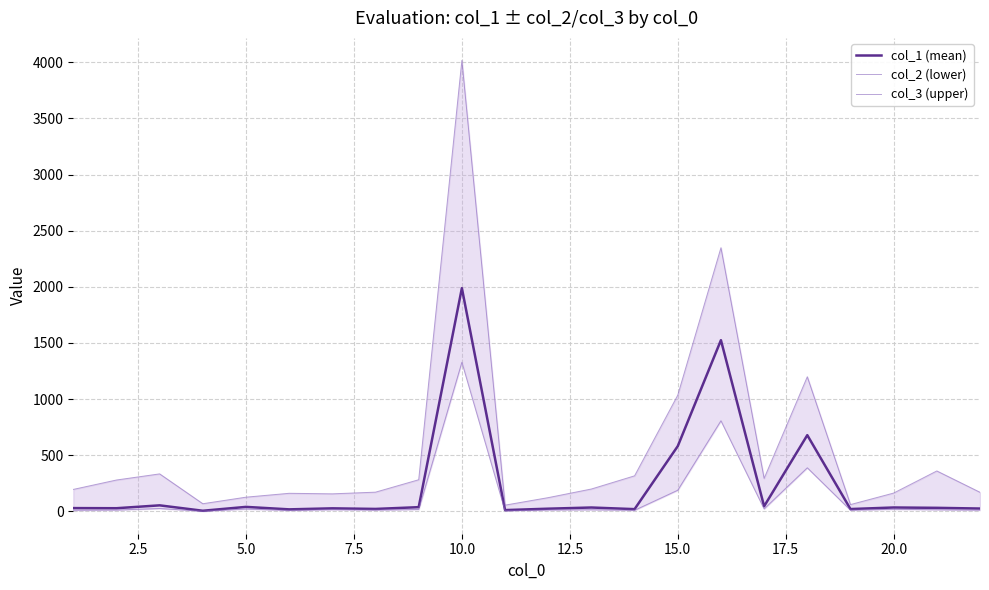

Count the number of categories in the chart.

22